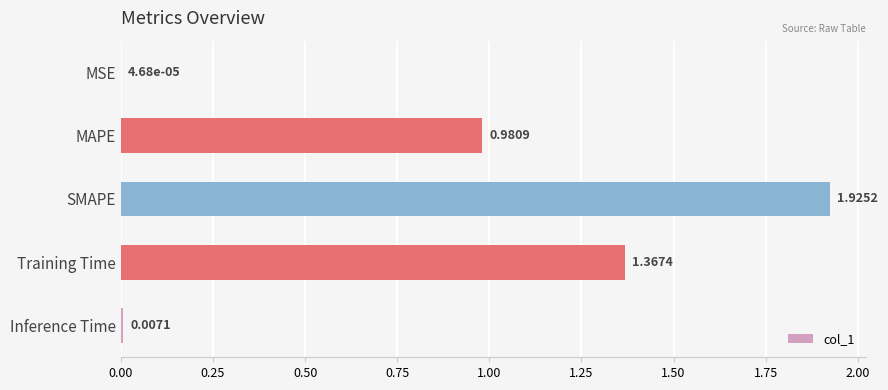

Where is the data nearest to the value 0?

MSE